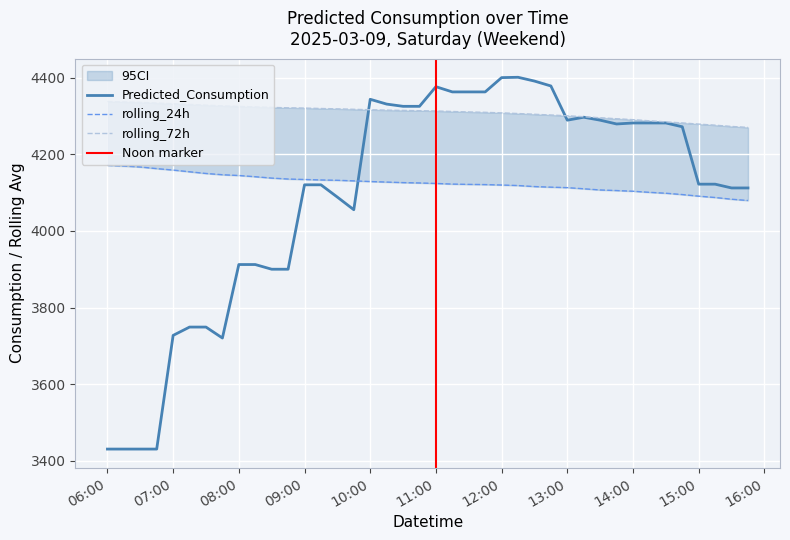

Which series has the largest range (max minus min)?

Predicted_Consumption